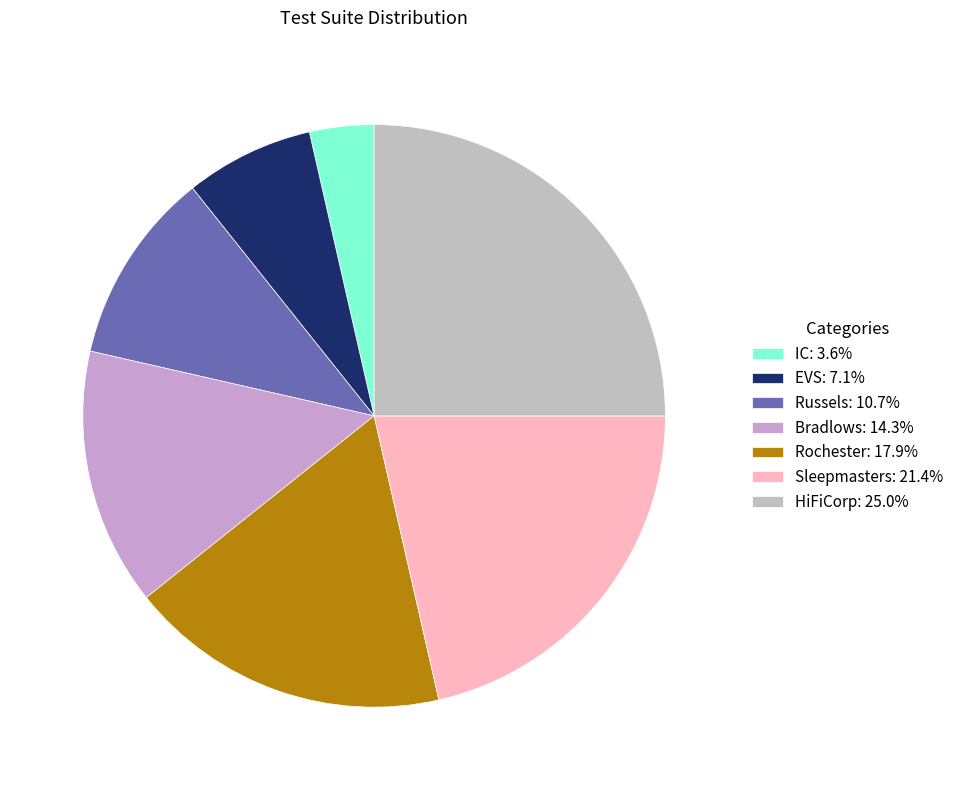

To the nearest percent, what is the difference between the IC and Sleepmasters slice percentages?

18%